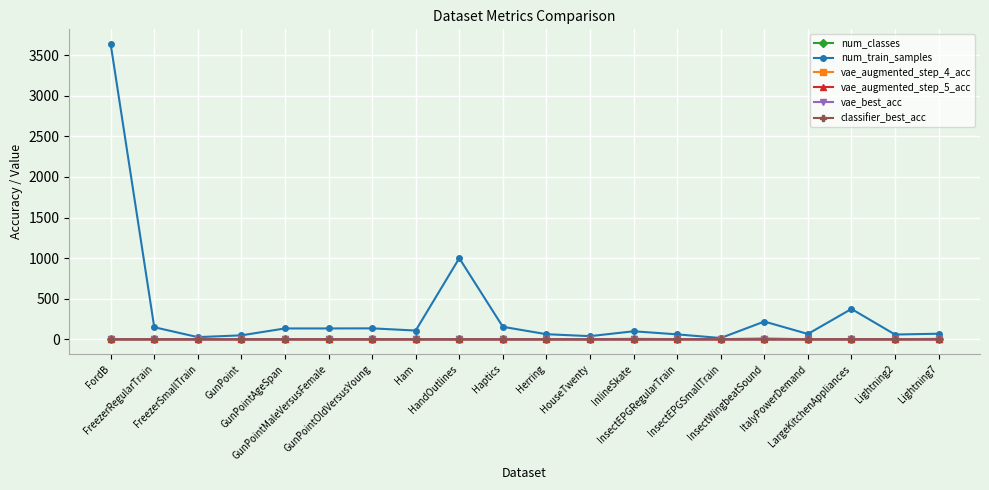

How many values in the num_train_samples series are below 109?

10